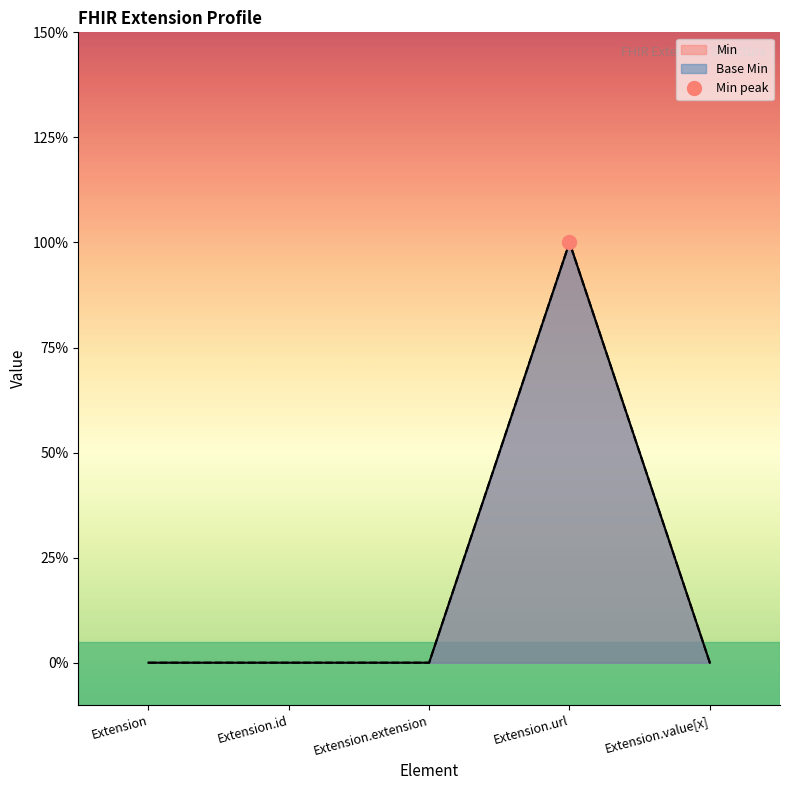

Rank the categories by Base Min value from lowest to highest.

Extension, Extension.id, Extension.extension, Extension.value[x], Extension.url